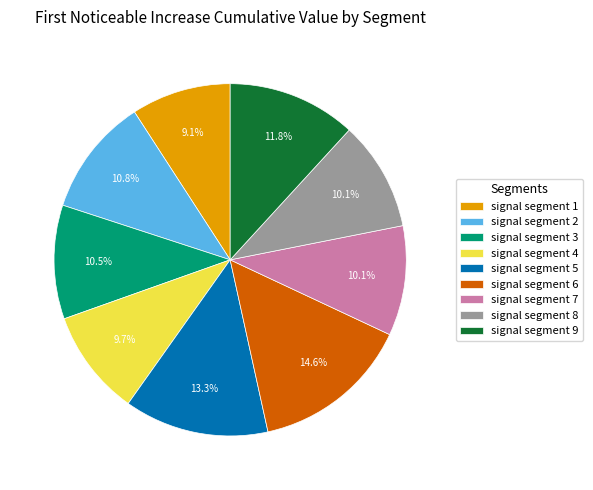

How many slices are in this pie chart?

9